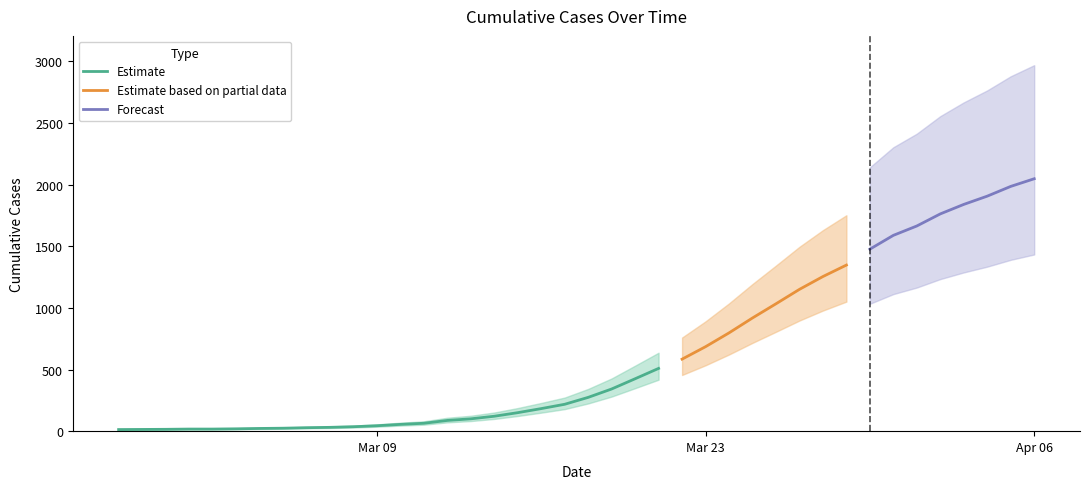

What position from the right is 2020-03-31?

7